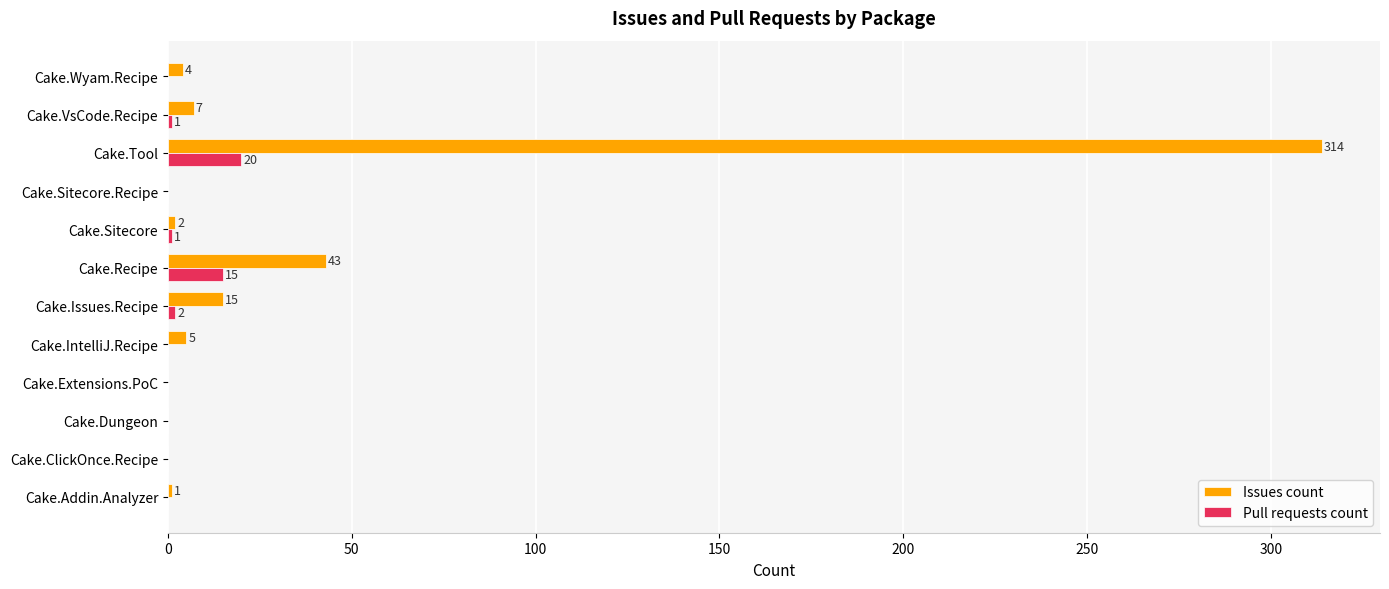

The value of Issues count at Cake.VsCode.Recipe is 7. True or false?

True